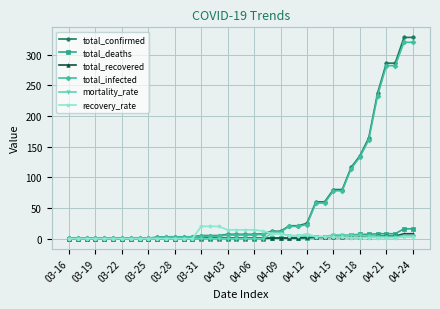

What is the difference between the second highest and minimum values in the mortality_rate series?

8.3